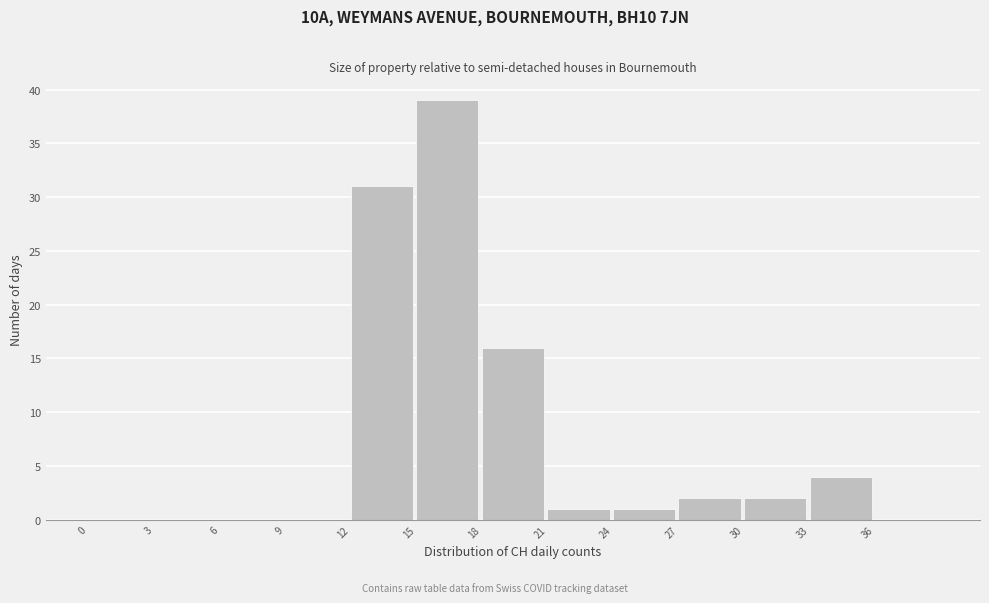

How tall is the bar that spans 12 to 15 on the x-axis? The values are not printed on the chart, so give them approximately, as read against the axis.

31